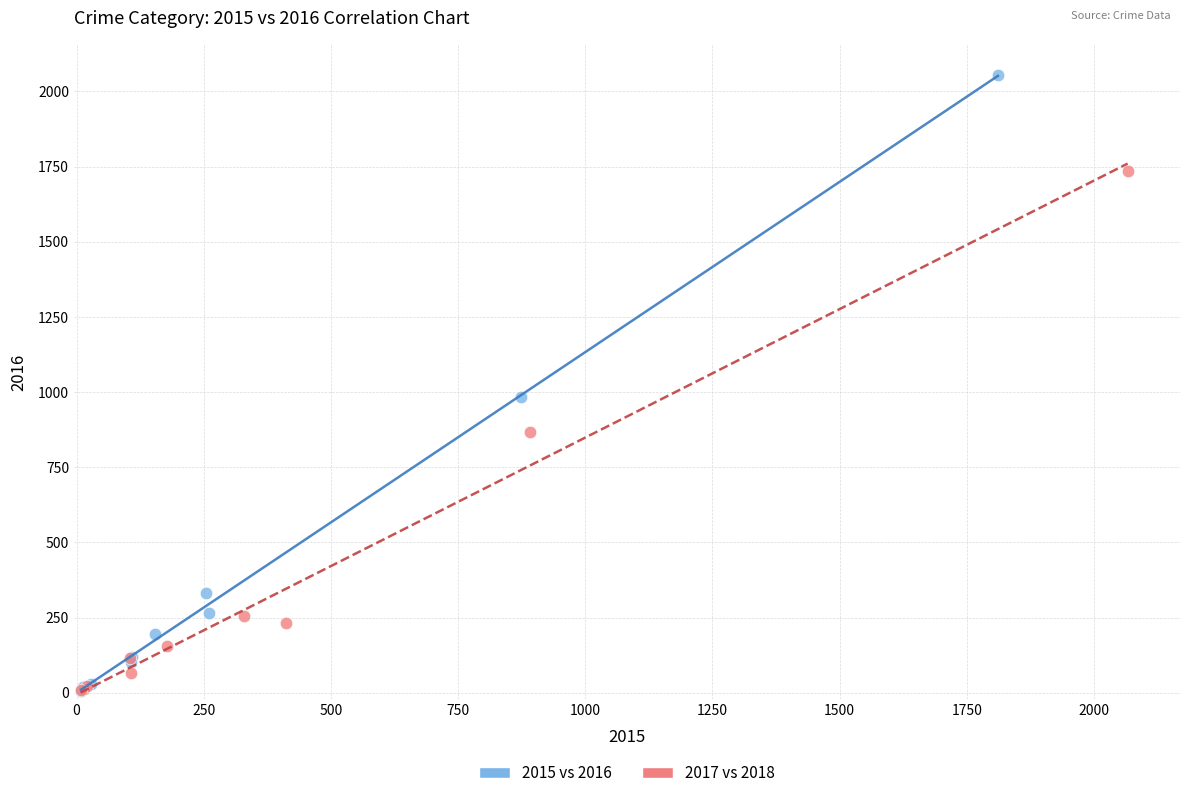

Which series reaches the maximum Y coordinate?

2015 vs 2016